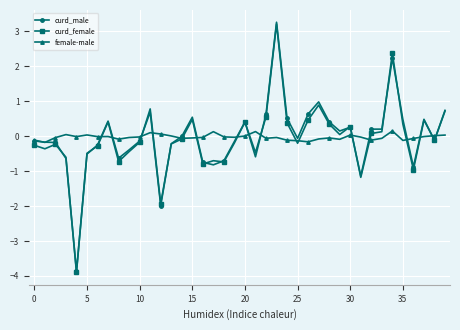

What are all the series names shown in the legend?

curd_male, curd_female, female-male